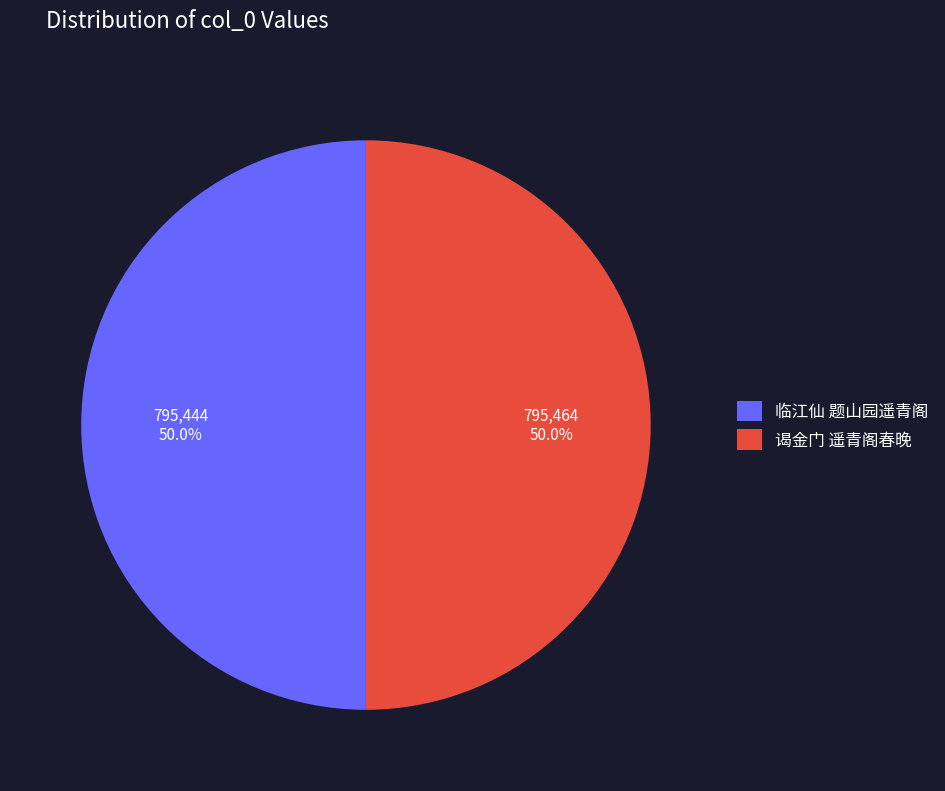

What is the ratio of the value at 临江仙 题山园遥青阁 to the value at 谒金门 遥青阁春晚?

1.0